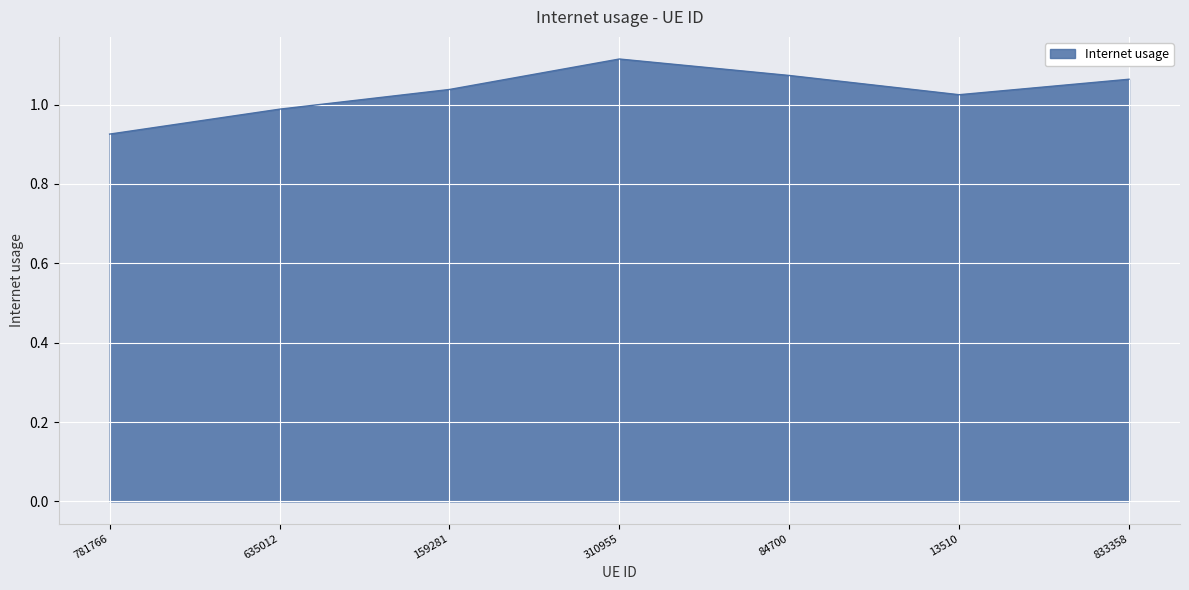

The value at 13510 is 1.0. True or false?

True